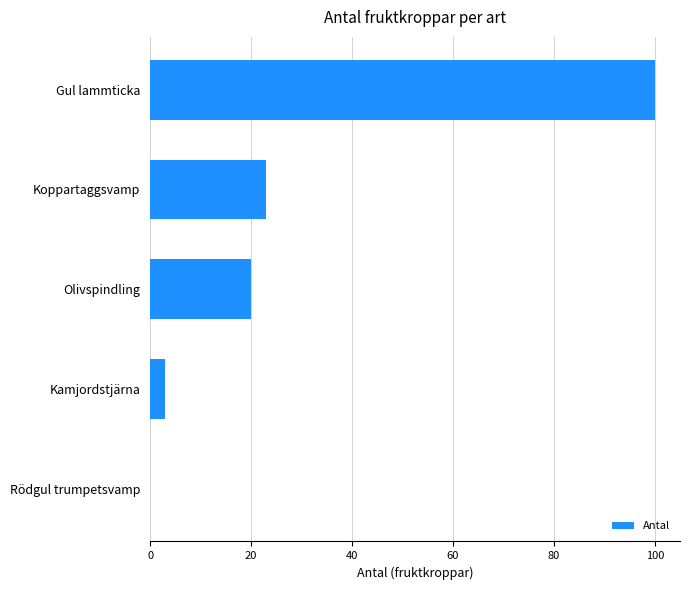

Between Kamjordstjärna and Koppartaggsvamp, which is larger?

Koppartaggsvamp